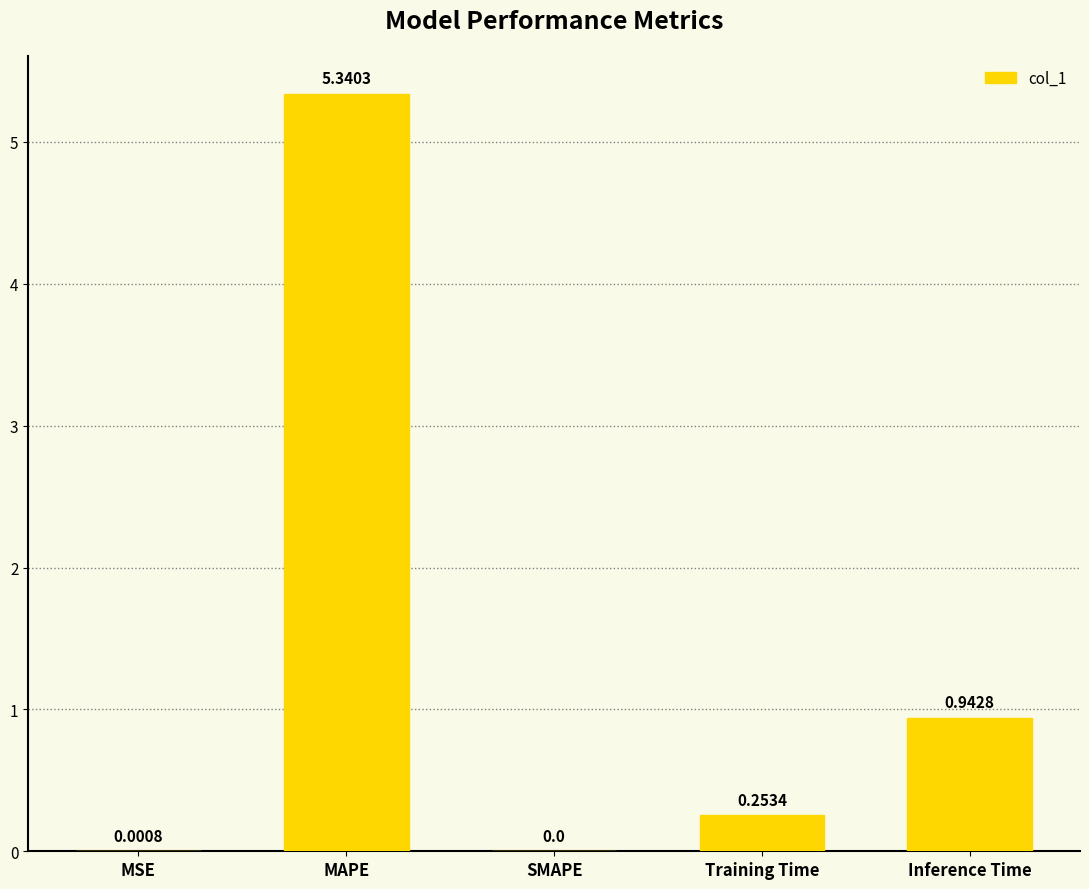

Is it true that the value at SMAPE is 0.0?

True